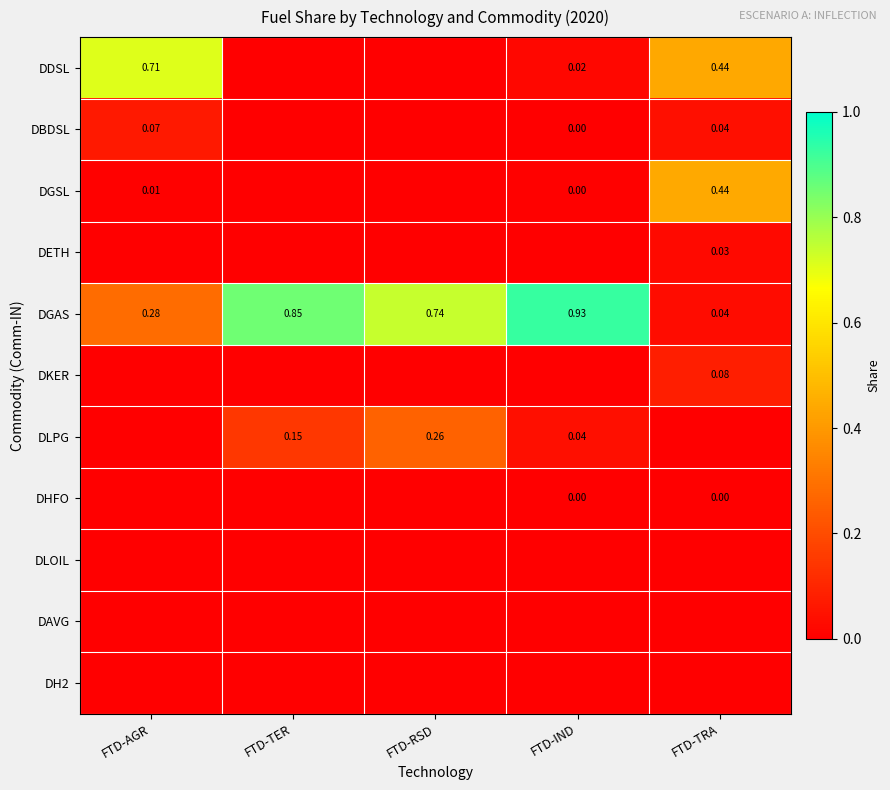

At which label is DGAS closest to 0?

FTD-TRA